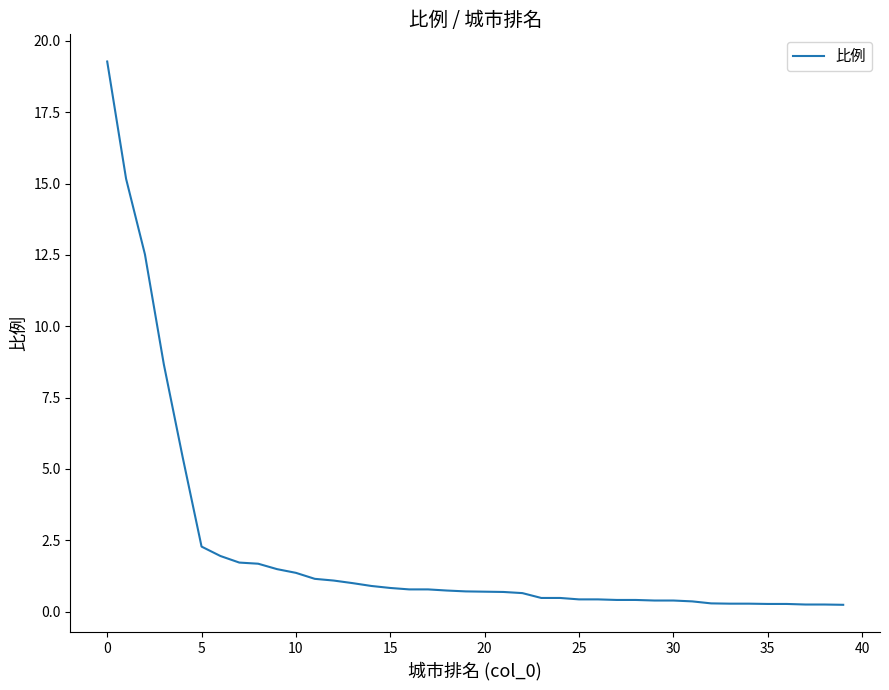

What is the difference between the maximum and minimum values?

19.0